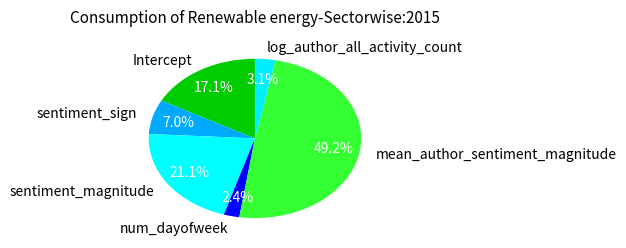

Combined, do Intercept and sentiment_magnitude account for over 50%?

No